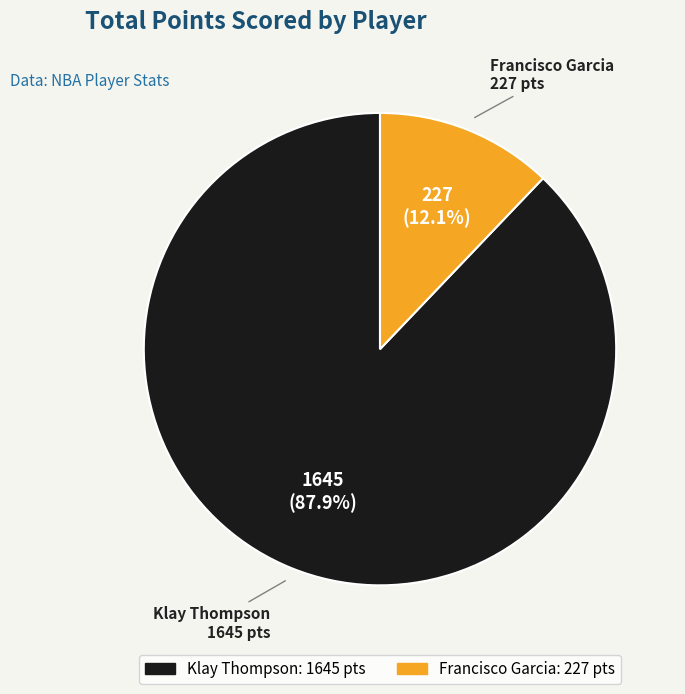

Does any single category account for the majority?

Yes